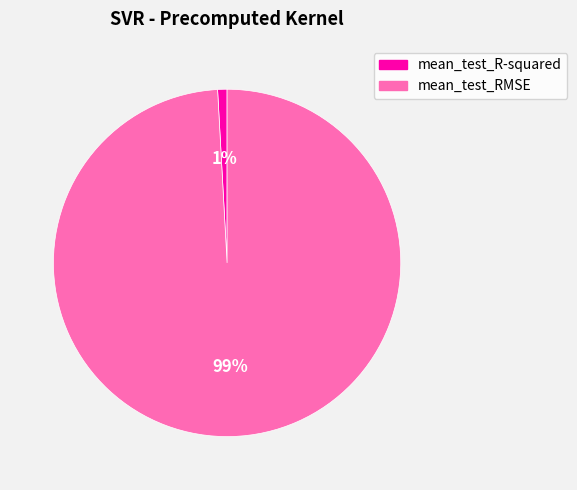

Is the sum of mean_test_RMSE and mean_test_R-squared greater than half?

Yes